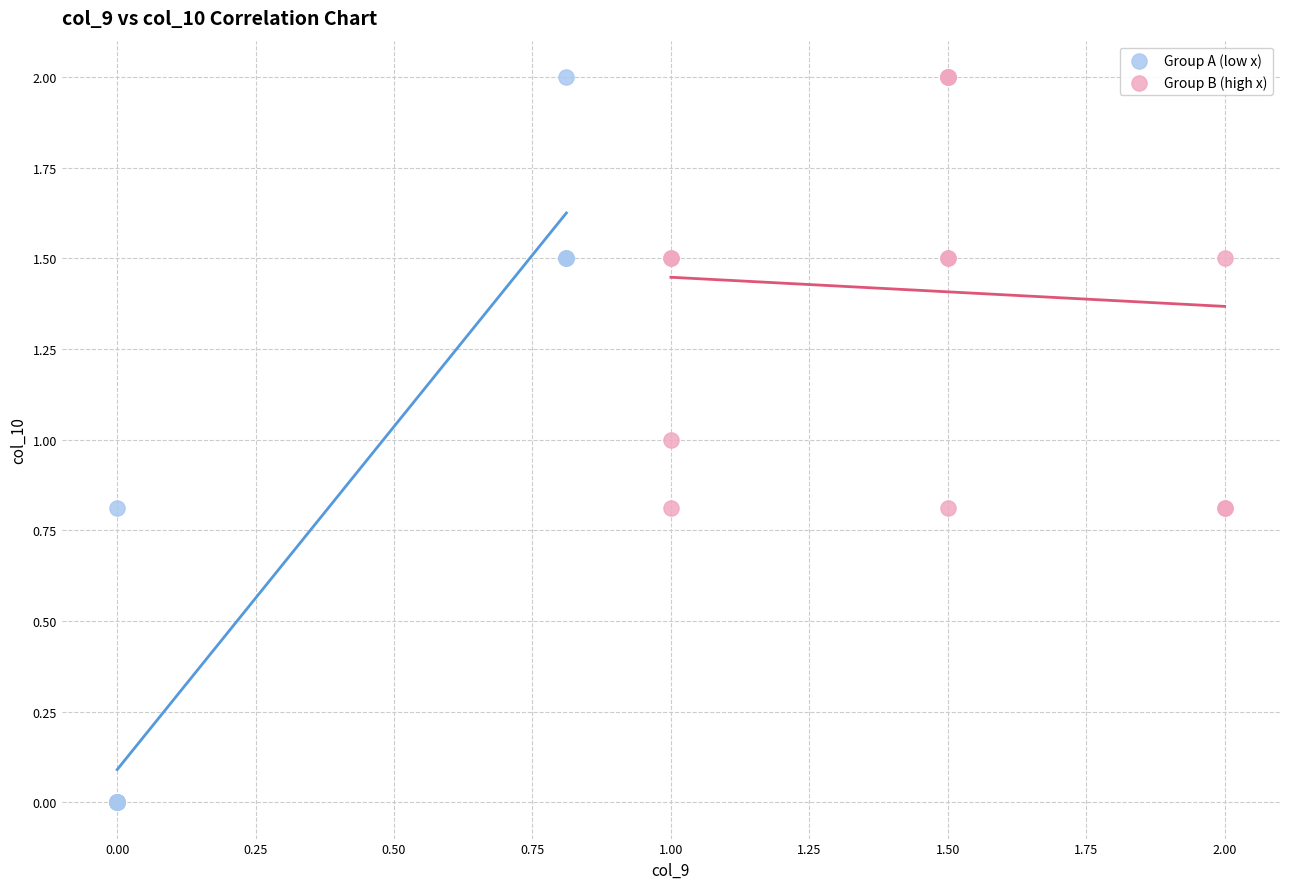

Which series has the widest spread of Y values?

Group A (low x)